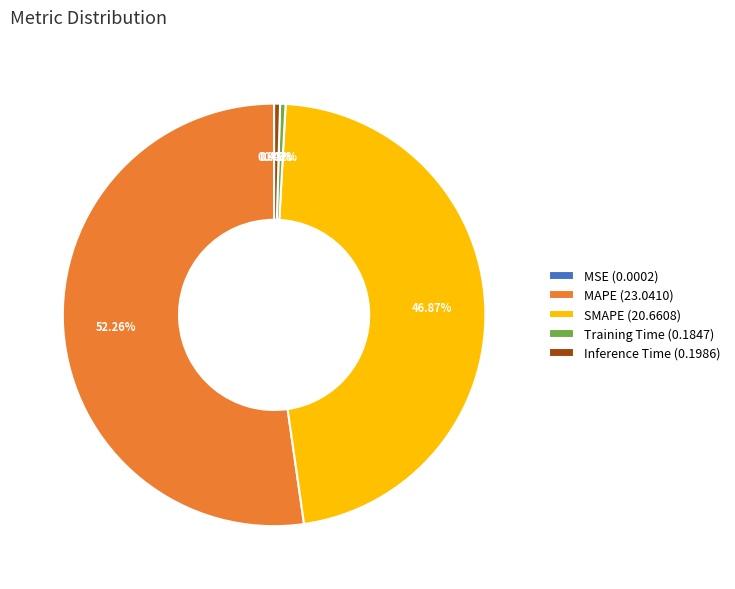

Is there a majority slice in this chart?

Yes